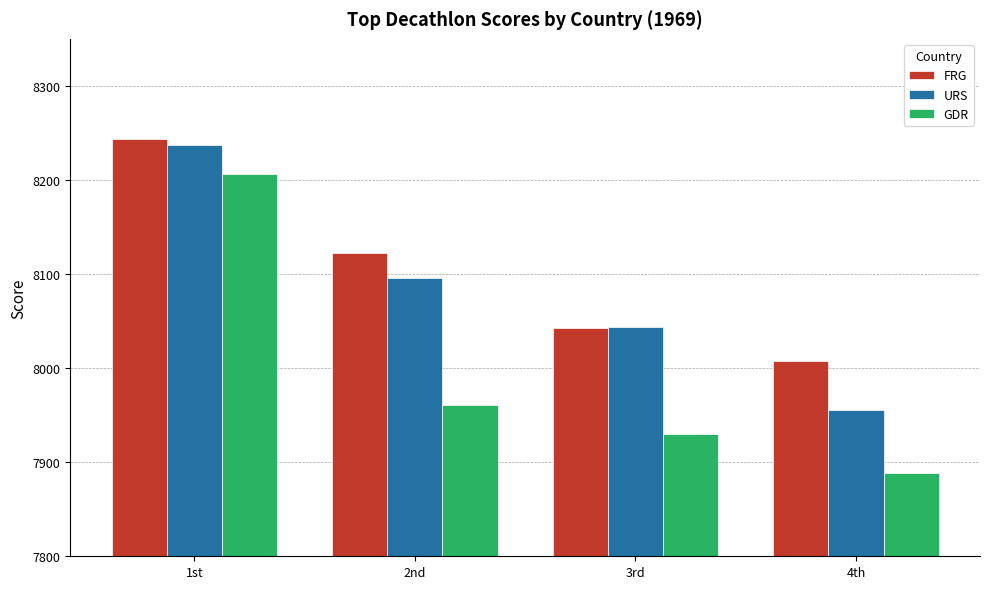

What is the label of the 4th bar from the right?

1st